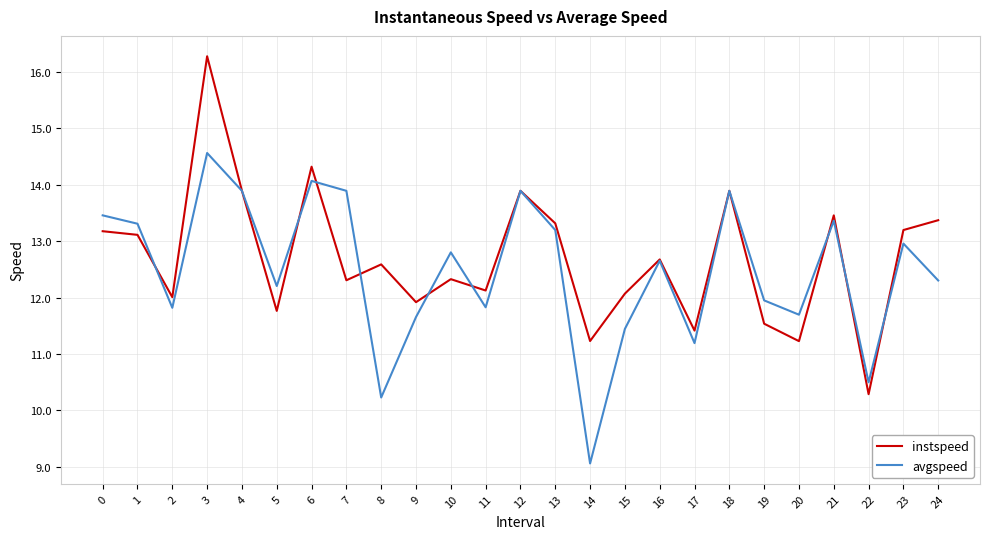

List the series in order of their peak value, highest first.

instspeed, avgspeed